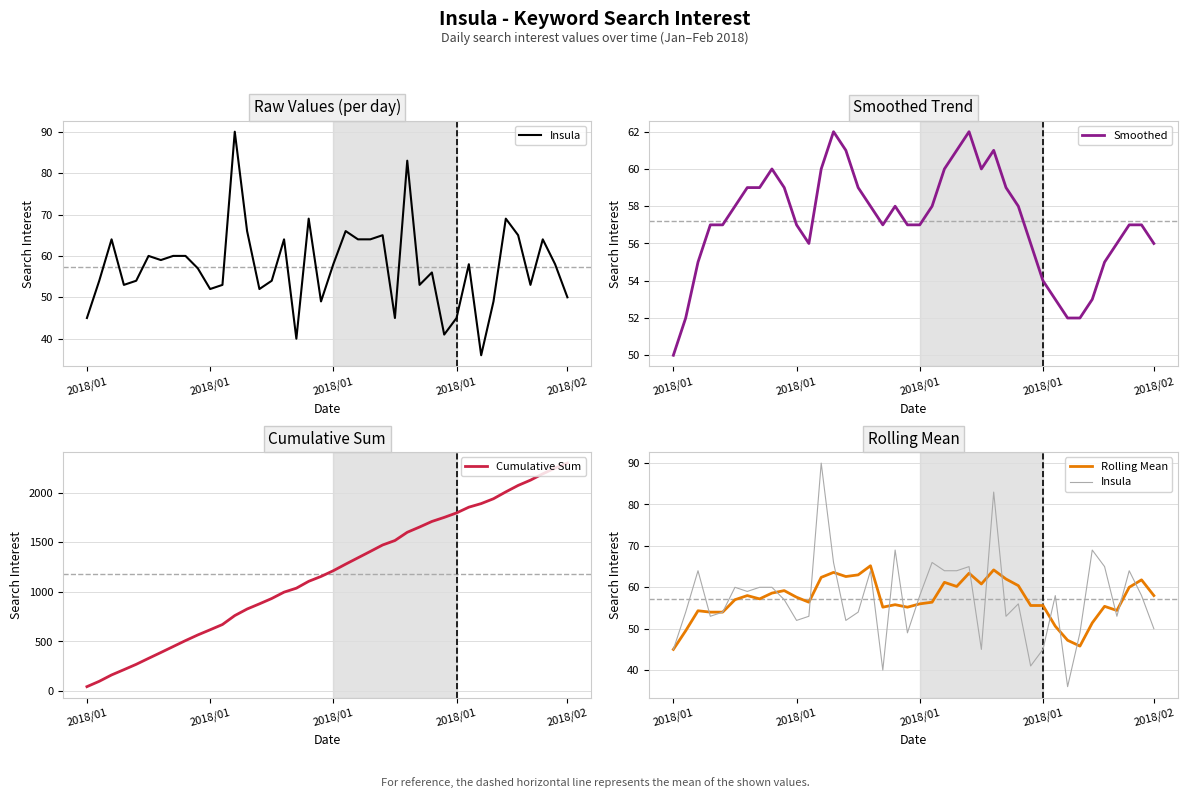

Between which two adjacent categories do Smoothed and Cumulative Sum first intersect?

2018/01 and 2018/01